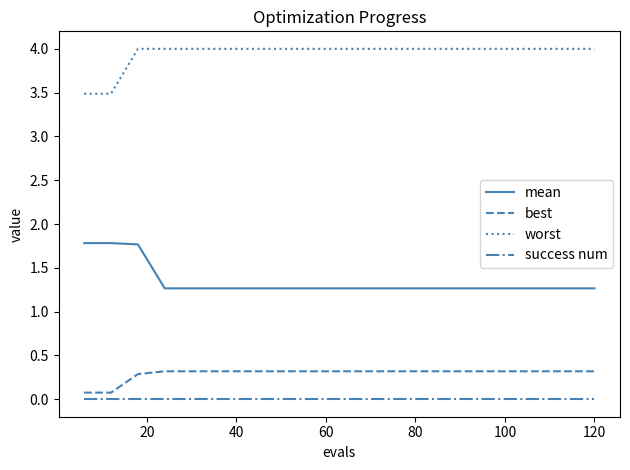

What is the maximum value shown in the chart?

4.0